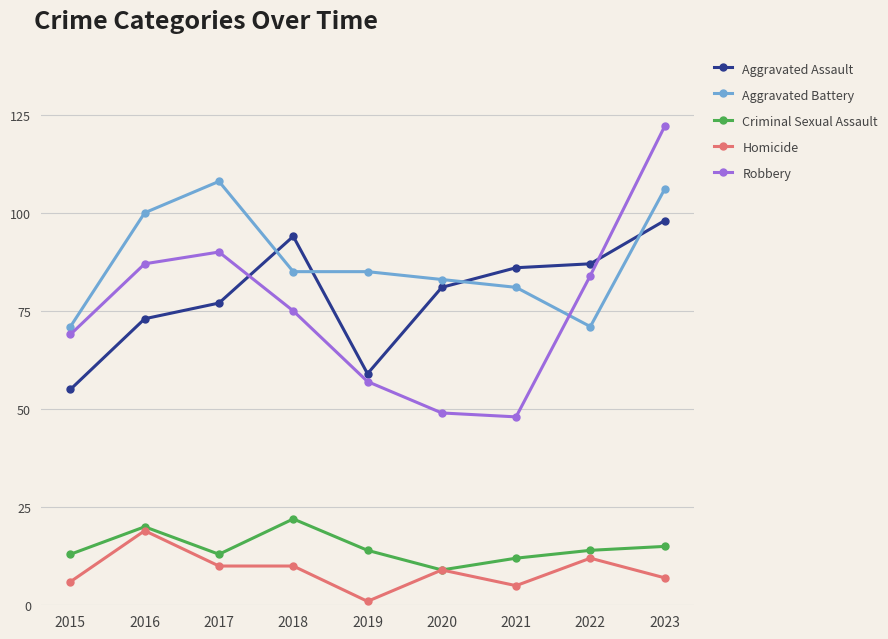

What value does the Aggravated Assault series have at 2017, to the nearest 5?

75